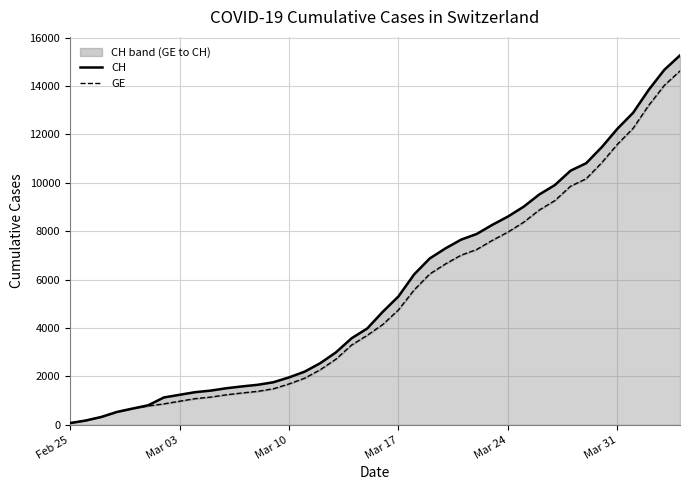

How many lines are shown in the chart?

2